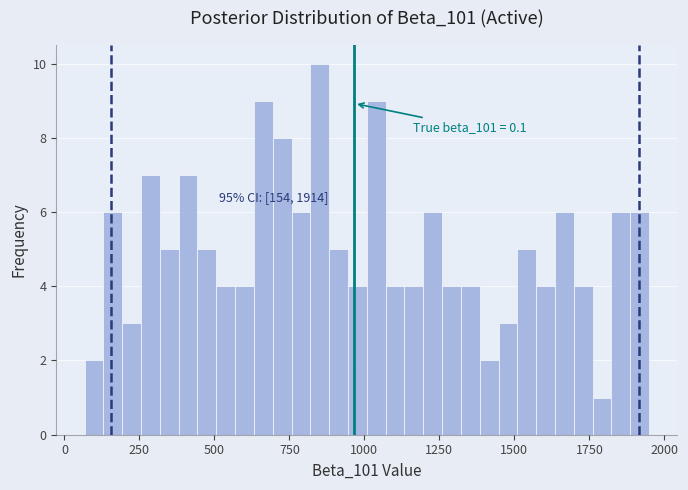

Read against the x-axis, roughly where is the centre of the tallest bar?

850